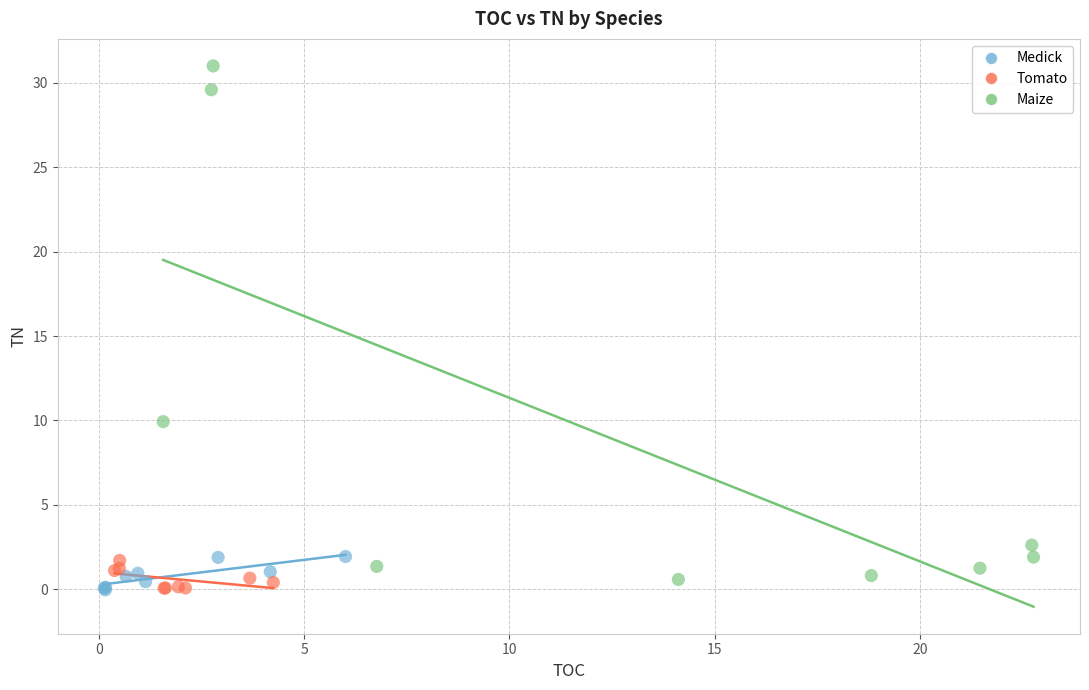

Which series has the widest spread of Y values?

Maize